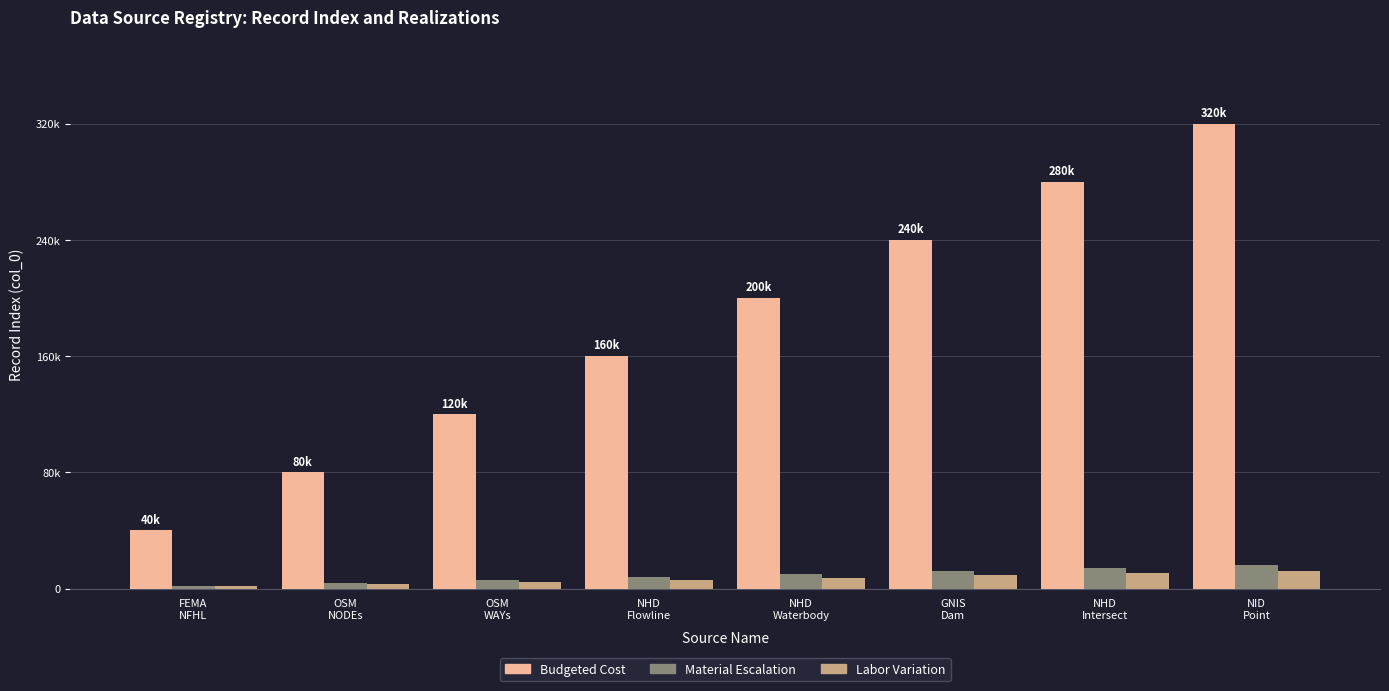

Which series has the widest spread of values?

Budgeted Cost